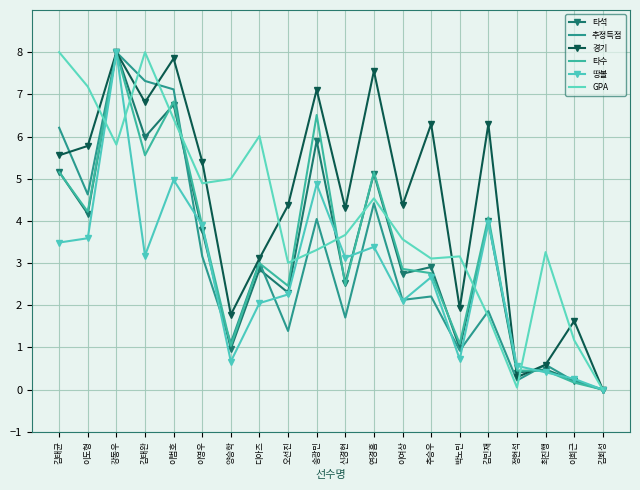

True or false: 경기 has more than 1 interior local peaks.

True